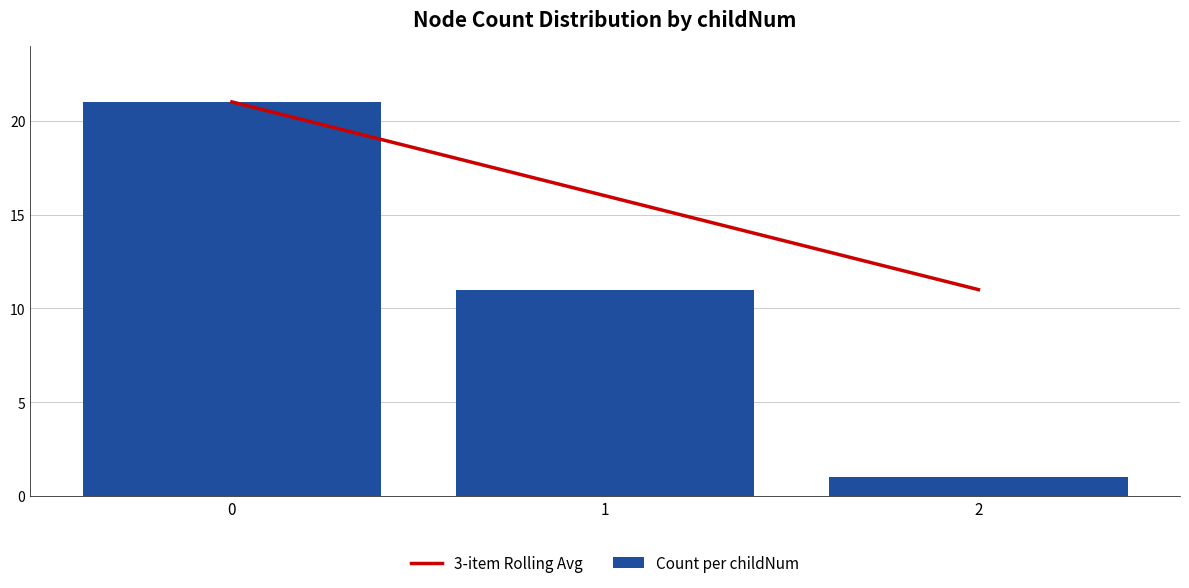

Reading left to right, list all the values displayed in this chart.

3-item Rolling Avg: 0=21	1=16	2=11
Count per childNum: 0=21	1=11	2=1